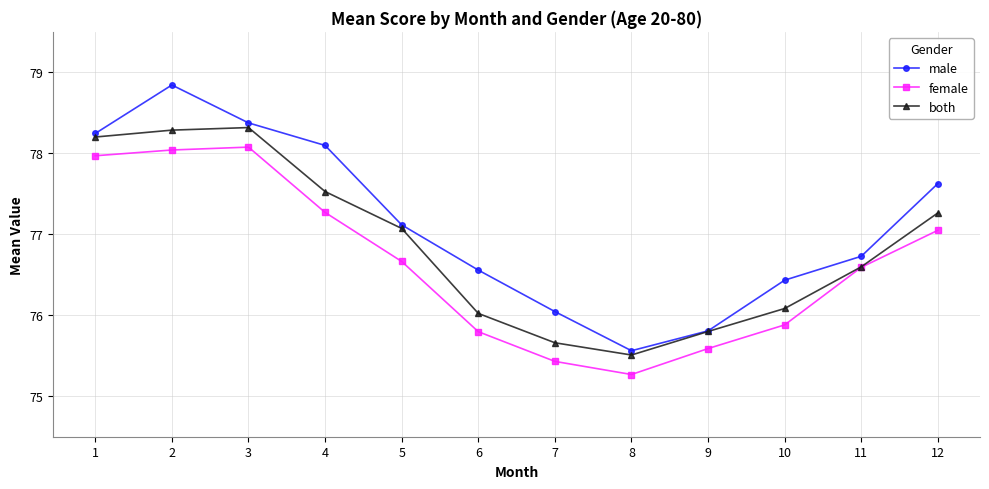

Where is the first local maximum for male?

2